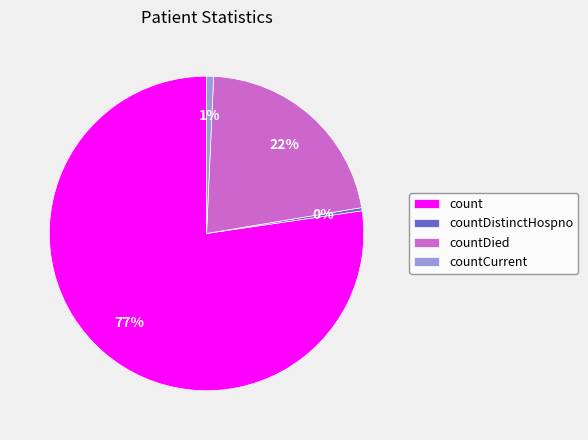

How many slices are in this pie chart?

4